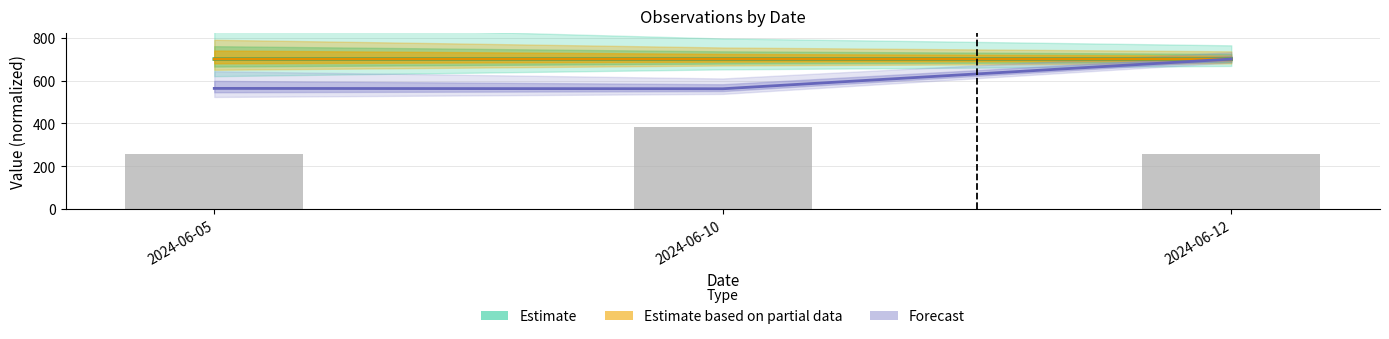

Where is the data nearest to the value 320?

2024-06-05